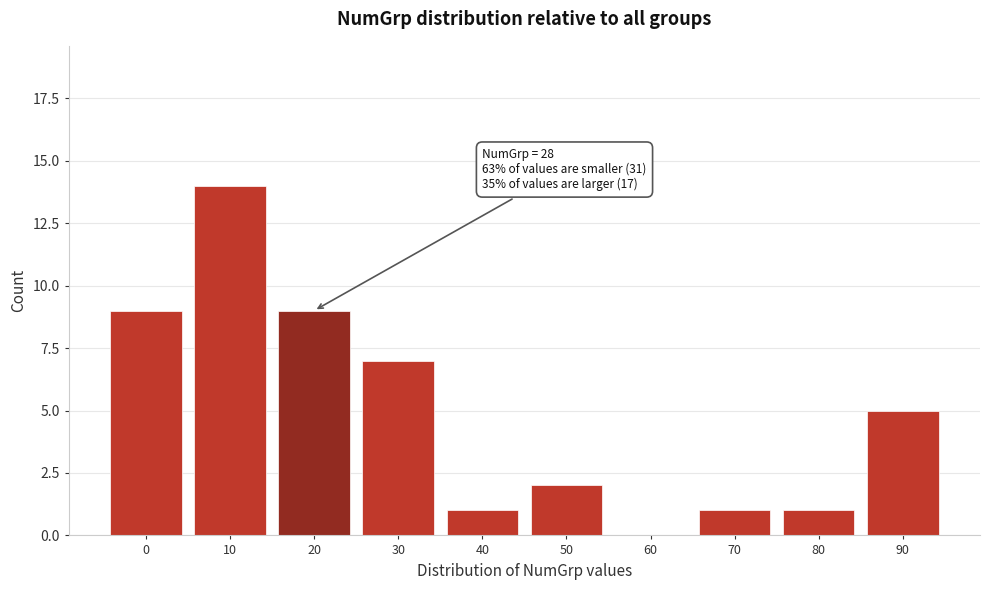

Reading right to left, transcribe all the data shown in this chart.

90=5	80=1	70=1	60=0	50=2	40=1	30=7	20=9	10=14	0=9